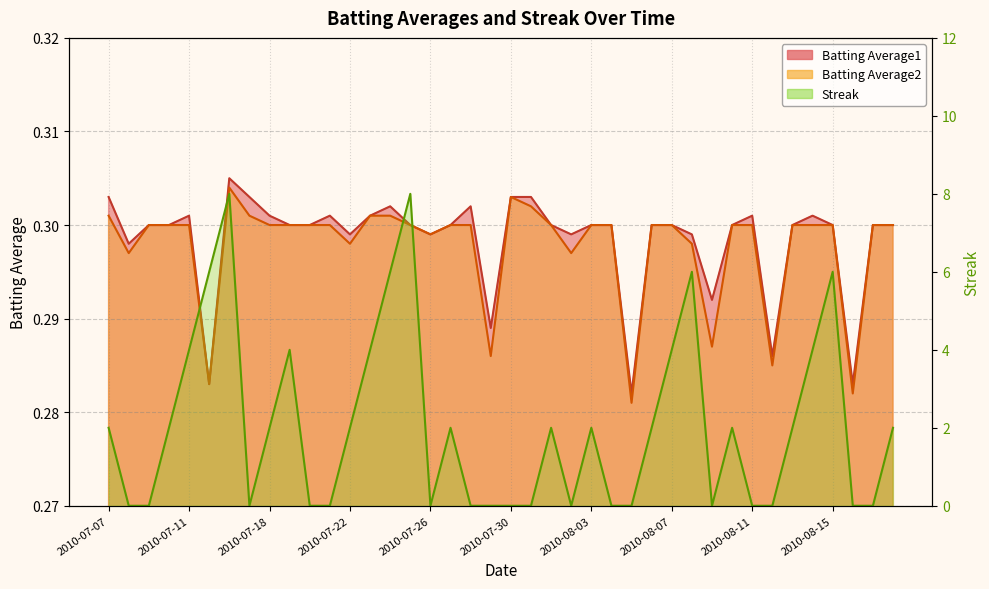

Is the value of Streak at 2010-08-13 greater than the value of Batting Average1 at 2010-07-10?

Yes